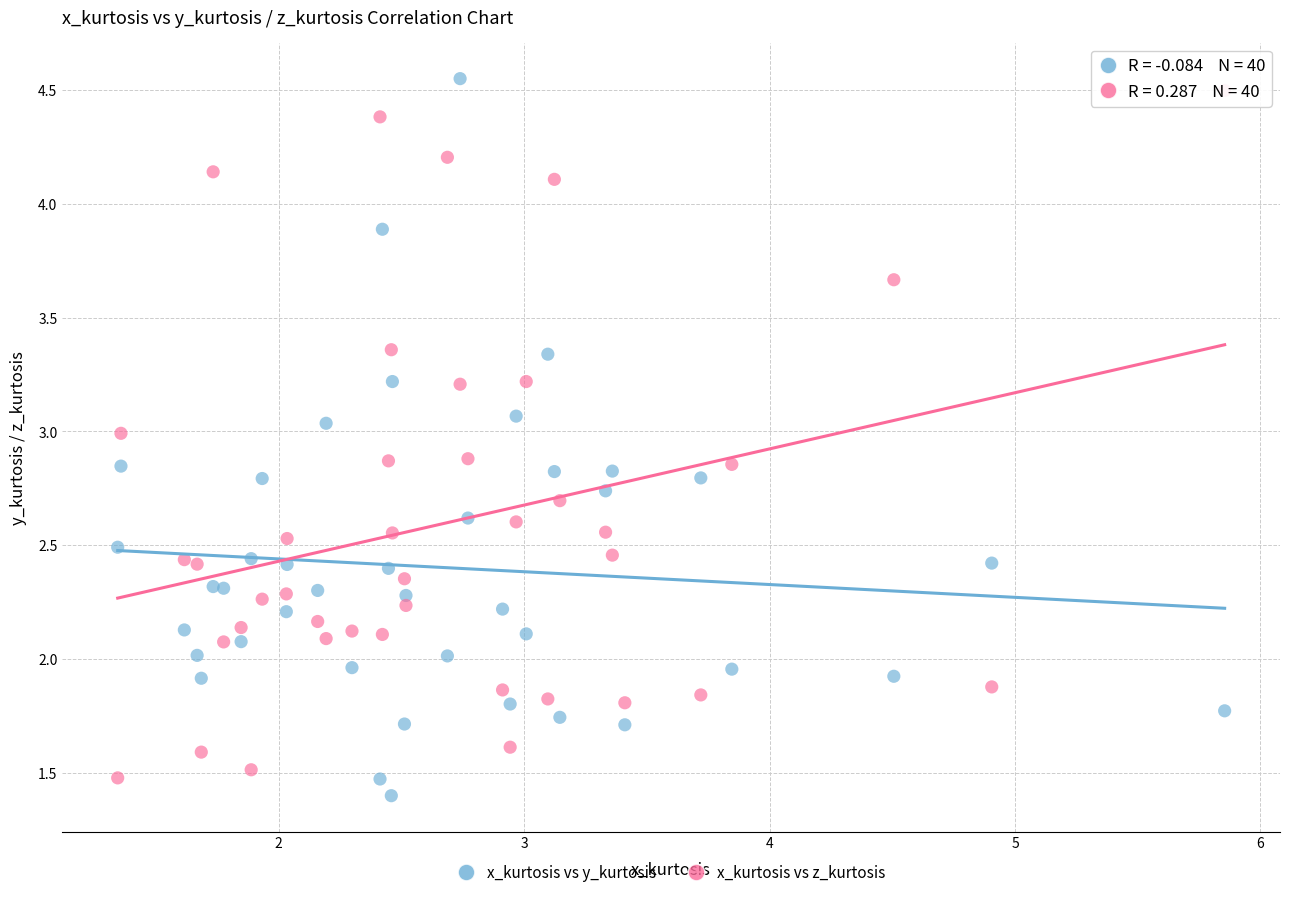

What is the X range (max minus min) for the scatter plot?

4.5